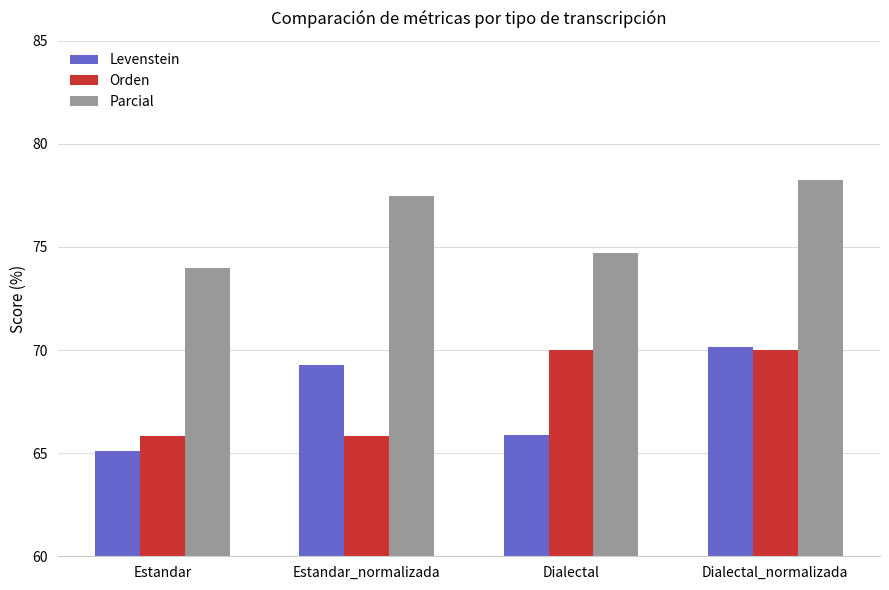

Reading left to right, list all the values displayed in this chart.

Levenstein: Estandar=65.1	Estandar_normalizada=69.3	Dialectal=65.9	Dialectal_normalizada=70.1
Orden: Estandar=65.8	Estandar_normalizada=65.8	Dialectal=70.0	Dialectal_normalizada=70.0
Parcial: Estandar=74.0	Estandar_normalizada=77.5	Dialectal=74.7	Dialectal_normalizada=78.3